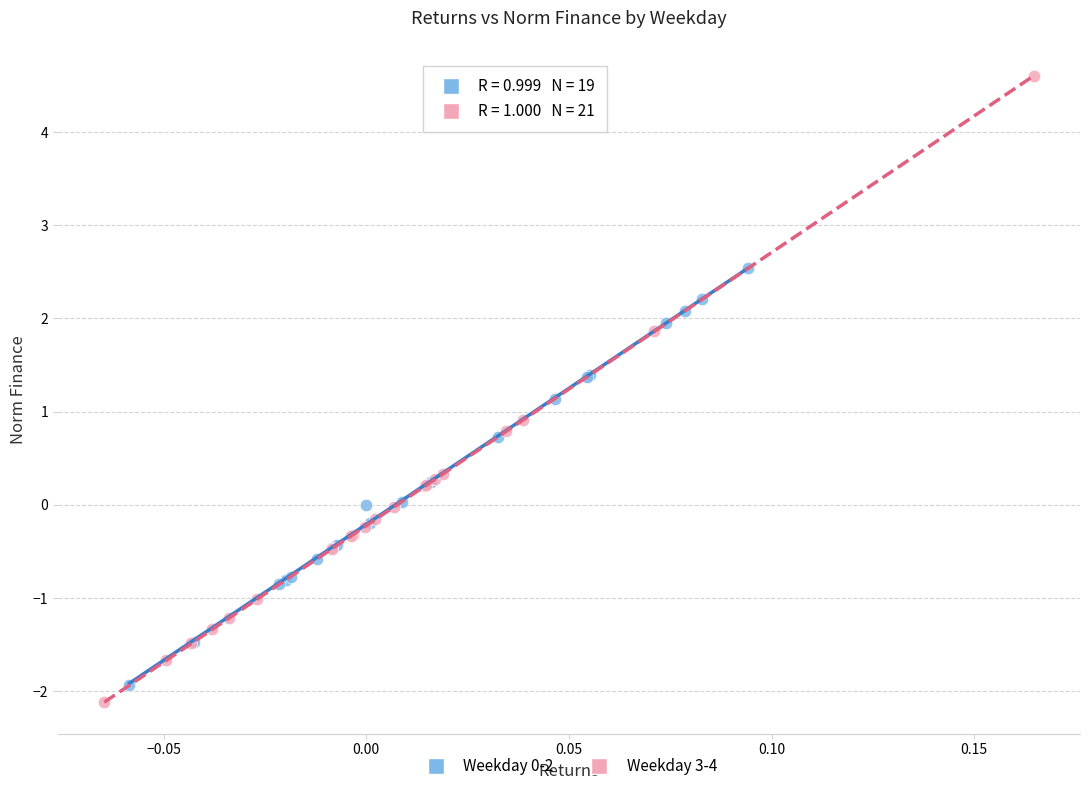

Which series has the widest spread of Y values?

Weekday 3-4